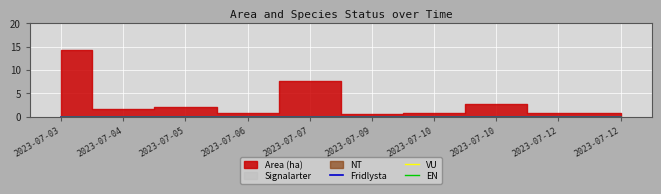

Is the value of Signalarter at 2023-07-05 greater than the value of VU at 2023-07-04?

No